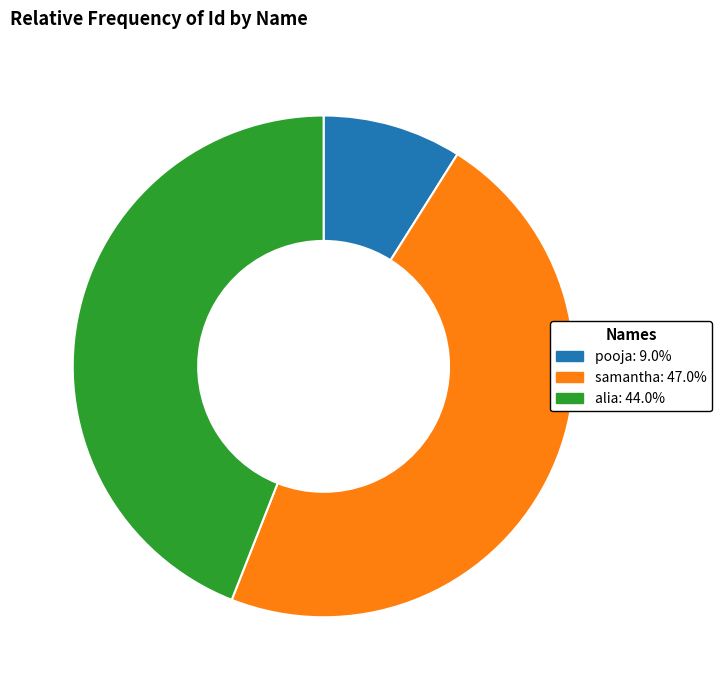

Which has a higher value, pooja or alia?

alia